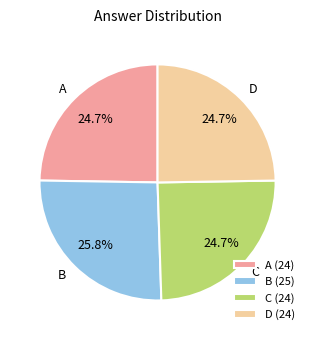

Between B and C, which is larger?

B